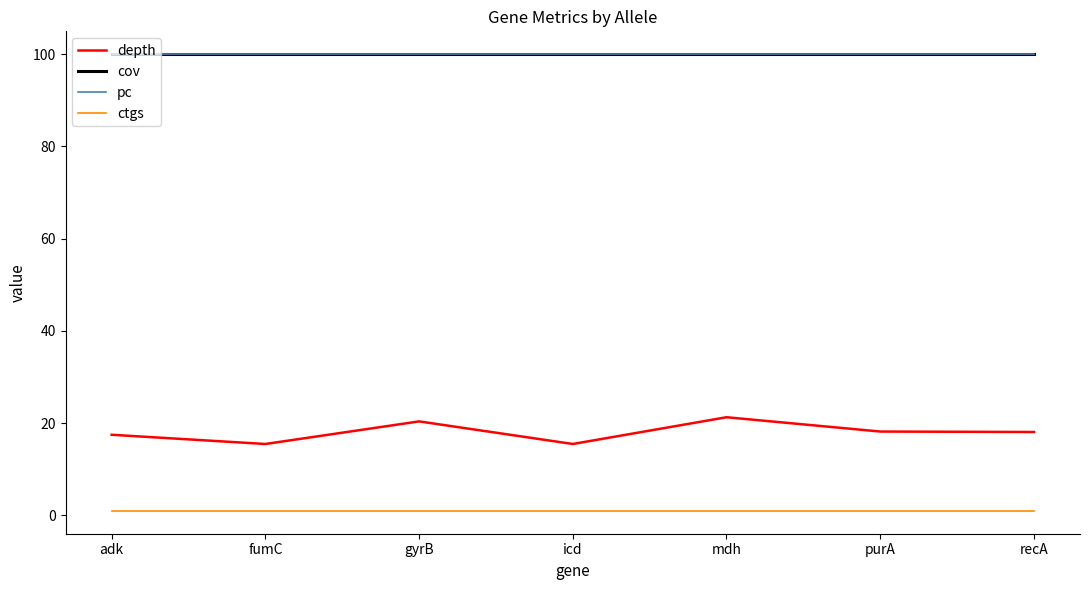

Does the chart have visible grid lines?

No